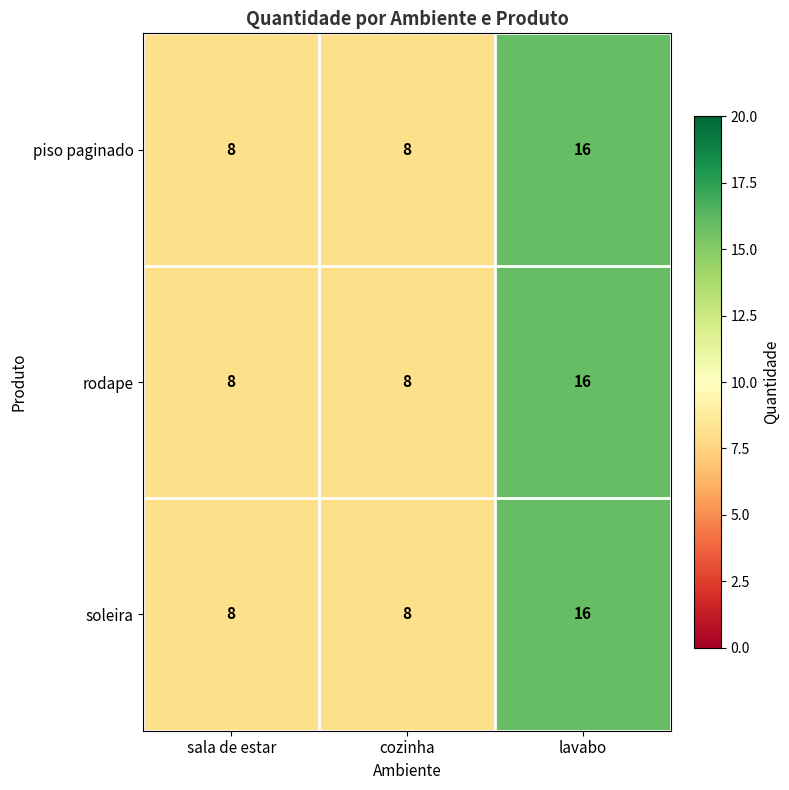

What is the sum of all piso paginado values?

32